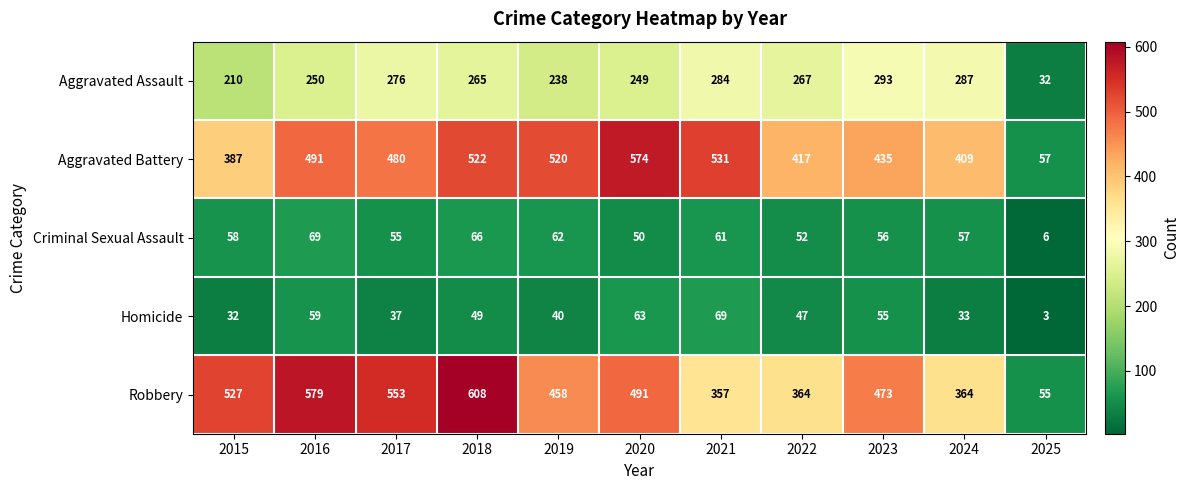

How many series are shown in this chart?

5